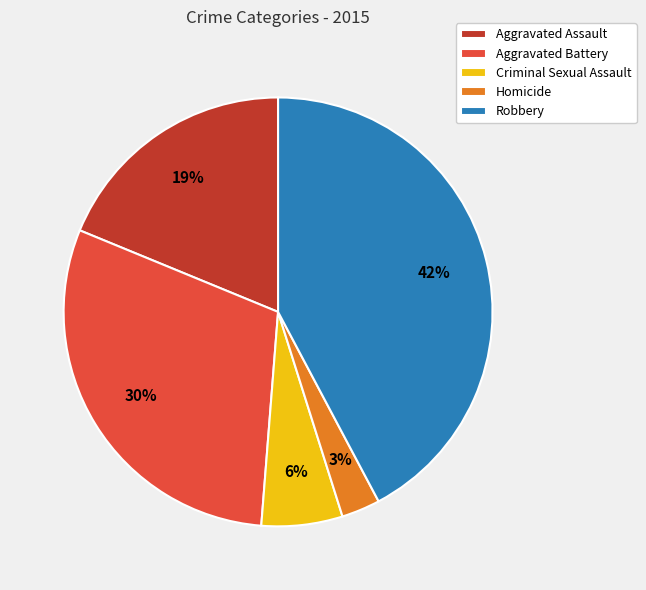

Count the number of slices in the pie.

5